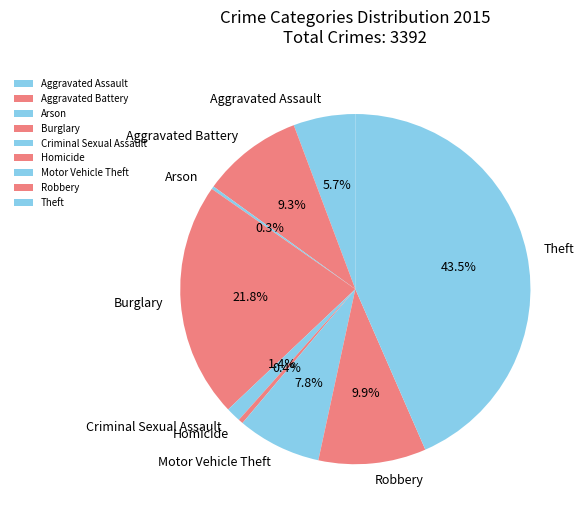

The Burglary slice represents 22% of the pie. True or false?

True